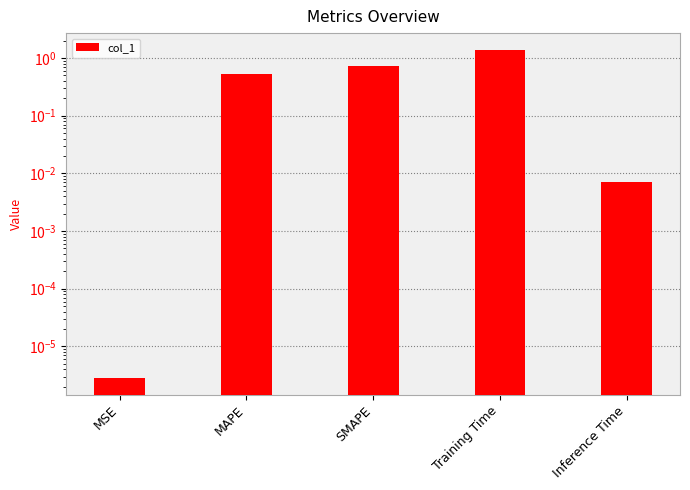

Is it true that the value at Inference Time is 0.0?

True